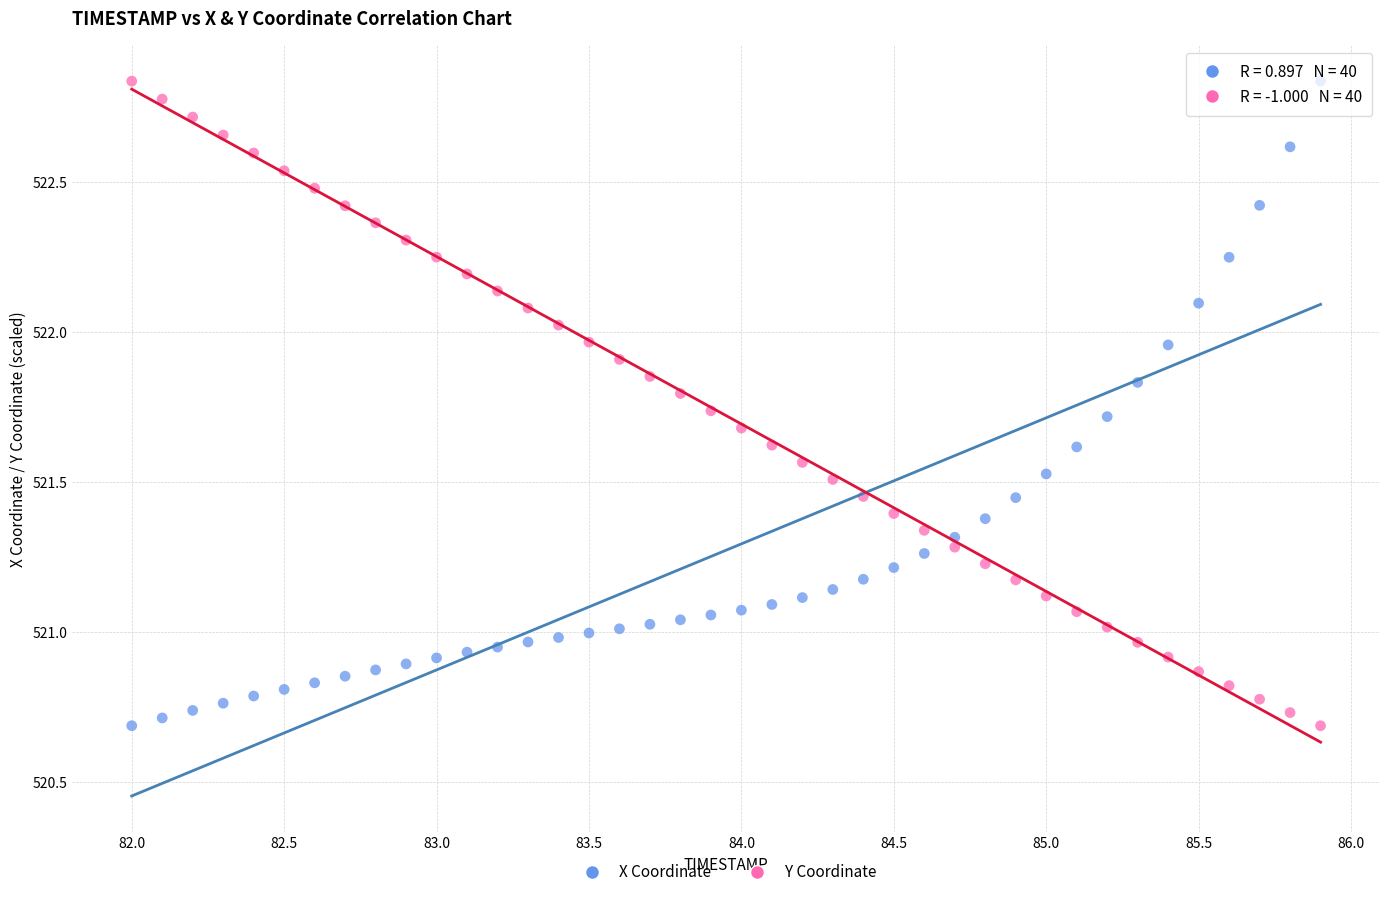

Across all data points, what is the range of X values (max minus min)?

3.9